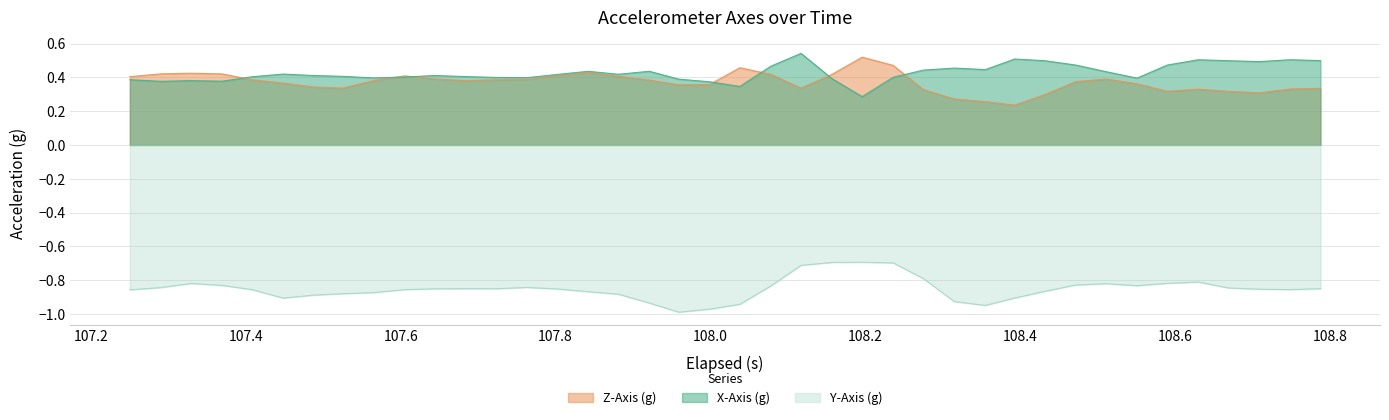

True or false: X-Axis (g) and Y-Axis (g) cross at least once.

False